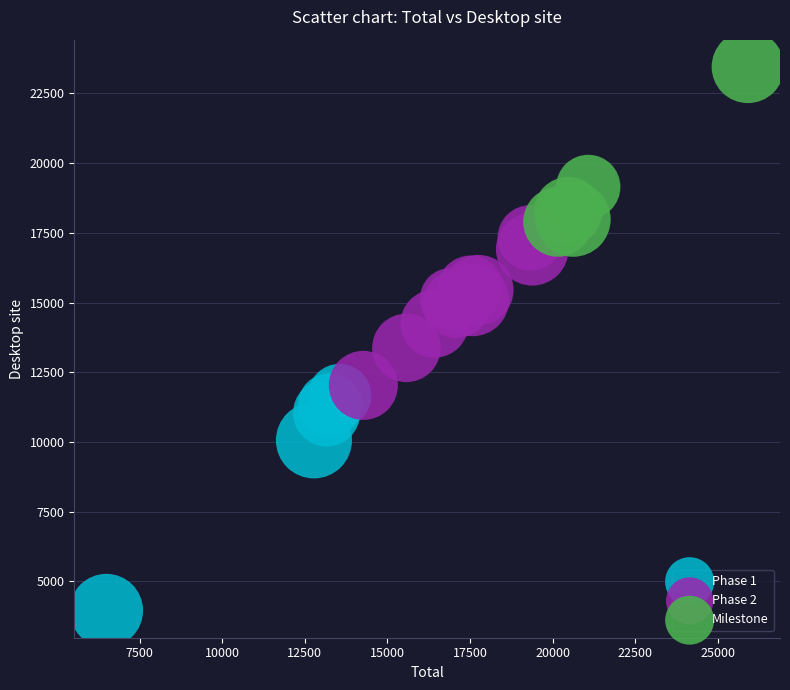

Which series contains the lowest Y value?

Phase 1